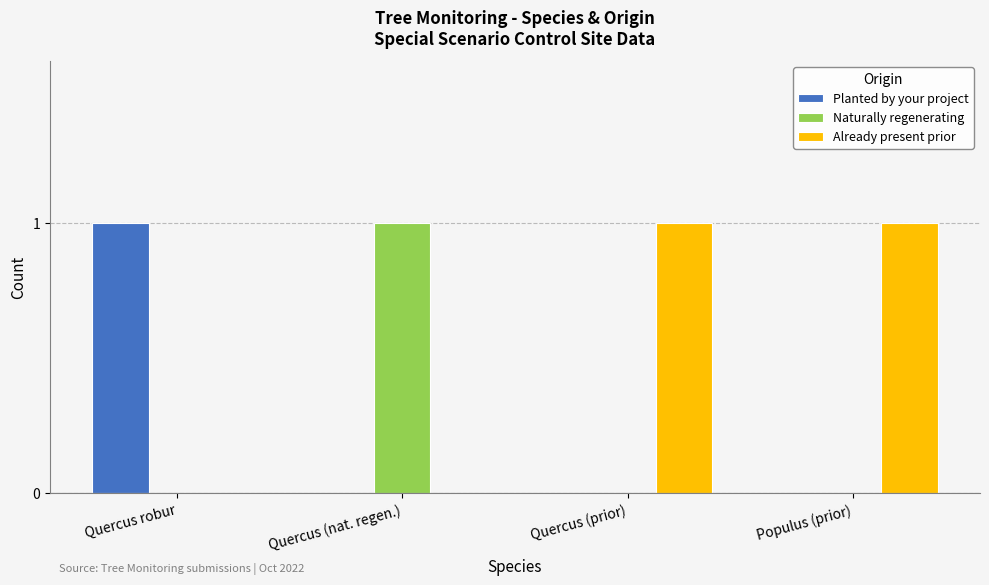

Reading right to left, what are all the values shown in this chart?

Planted by your project: Populus (prior)=0	Quercus (prior)=0	Quercus (nat. regen.)=0	Quercus robur=1
Naturally regenerating: Populus (prior)=0	Quercus (prior)=0	Quercus (nat. regen.)=1	Quercus robur=0
Already present prior: Populus (prior)=1	Quercus (prior)=1	Quercus (nat. regen.)=0	Quercus robur=0